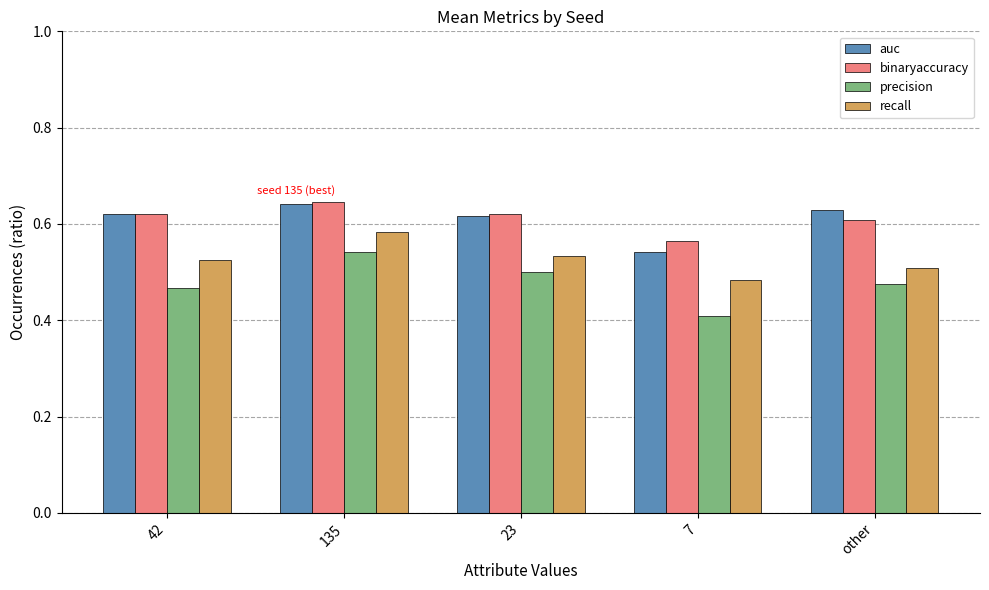

At which label is auc closest to 0?

7